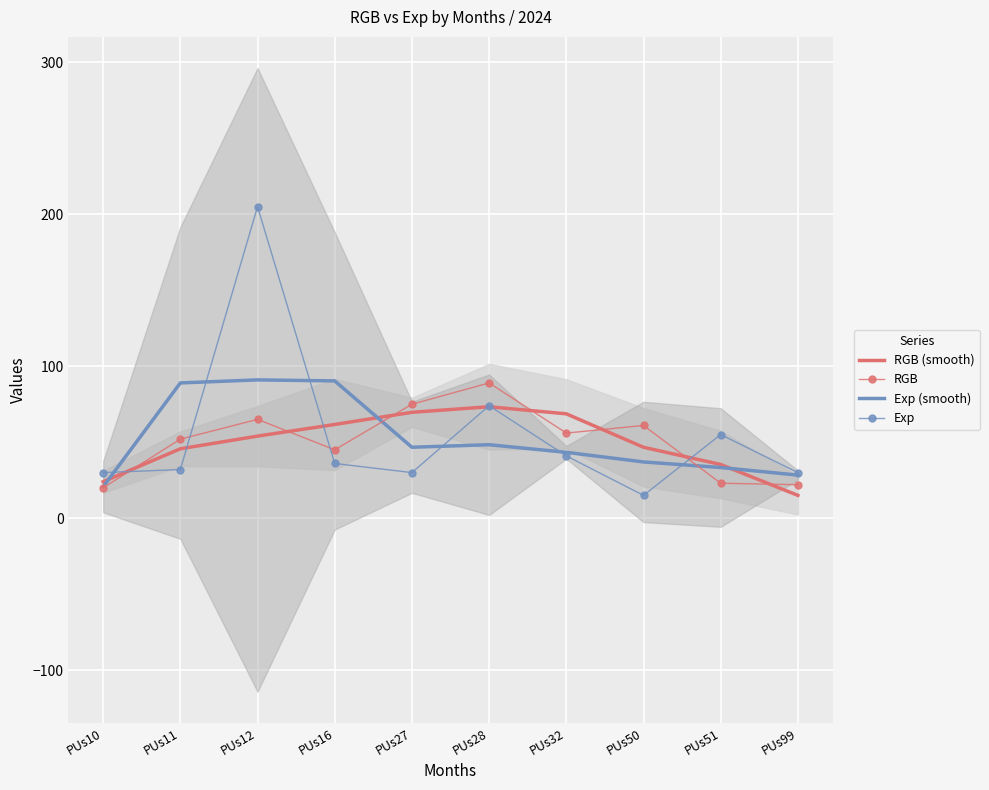

What is the value of the RGB (smooth) point at the 10th from the left?

15.0